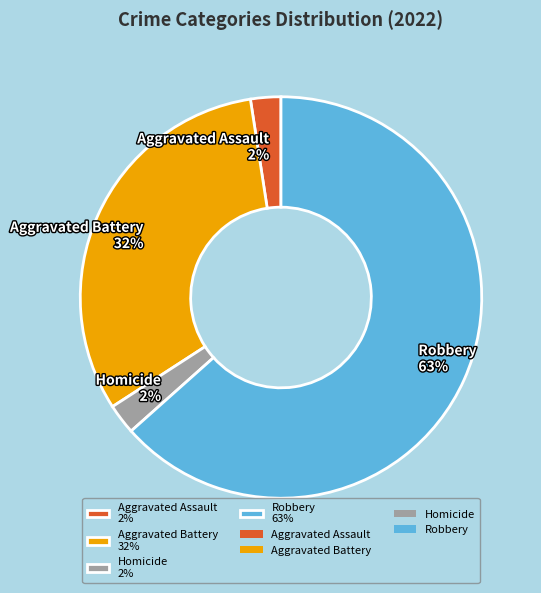

Is there any slice that represents more than half of the pie?

Yes